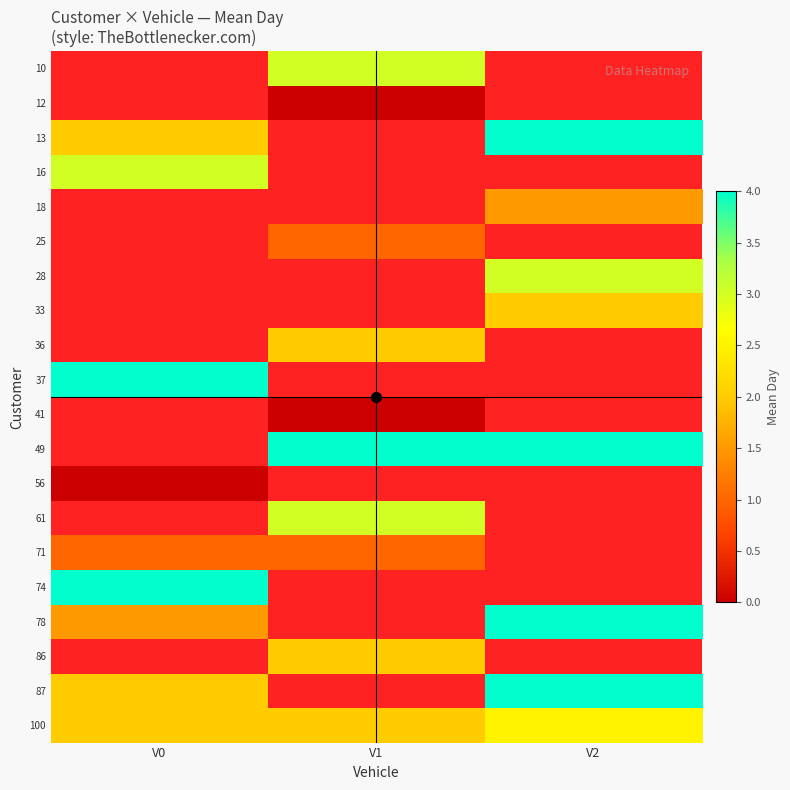

At which label is 78 closest to 2?

V0